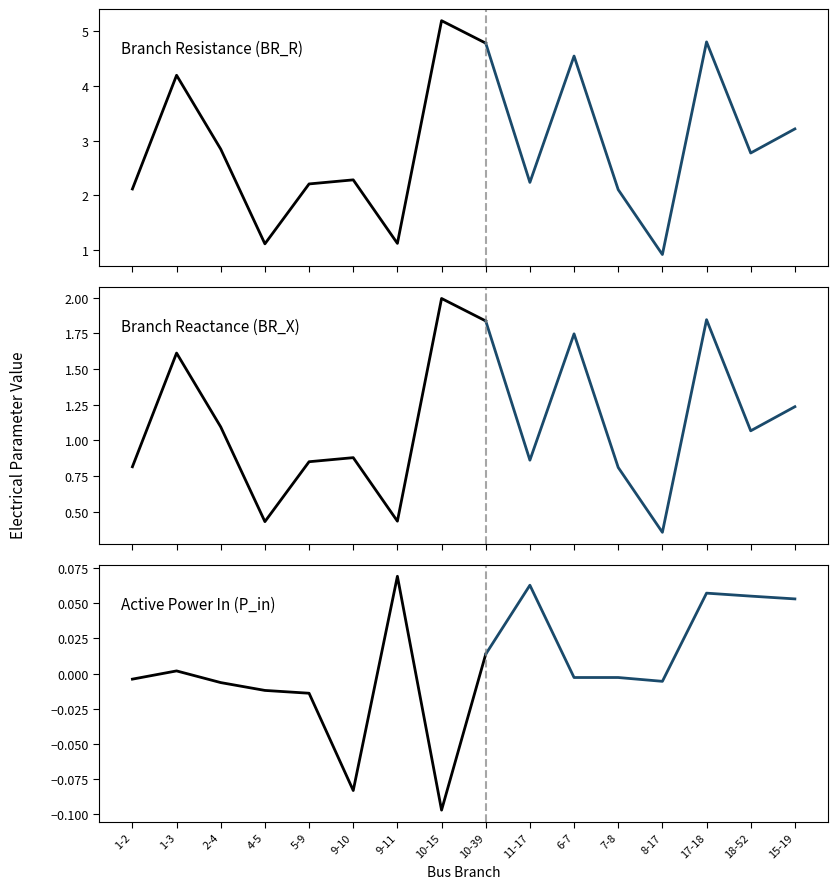

Reading left to right, list all the values displayed in this chart.

BR_R: 1-2=2.1	1-3=4.2	2-4=2.8	4-5=1.1	5-9=2.2	9-10=2.3	9-11=1.1	10-15=5.2	10-39=4.8	11-17=2.2	6-7=4.5	7-8=2.1	8-17=0.9	17-18=4.8	18-52=2.8	15-19=3.2
BR_X: 1-2=0.8	1-3=1.6	2-4=1.1	4-5=0.4	5-9=0.8	9-10=0.9	9-11=0.4	10-15=2.0	10-39=1.8	11-17=0.9	6-7=1.7	7-8=0.8	8-17=0.4	17-18=1.8	18-52=1.1	15-19=1.2
P_in: 1-2=-0.0	1-3=0.0	2-4=-0.0	4-5=-0.0	5-9=-0.0	9-10=-0.1	9-11=0.1	10-15=-0.1	10-39=0.0	11-17=0.1	6-7=-0.0	7-8=-0.0	8-17=-0.0	17-18=0.1	18-52=0.1	15-19=0.1